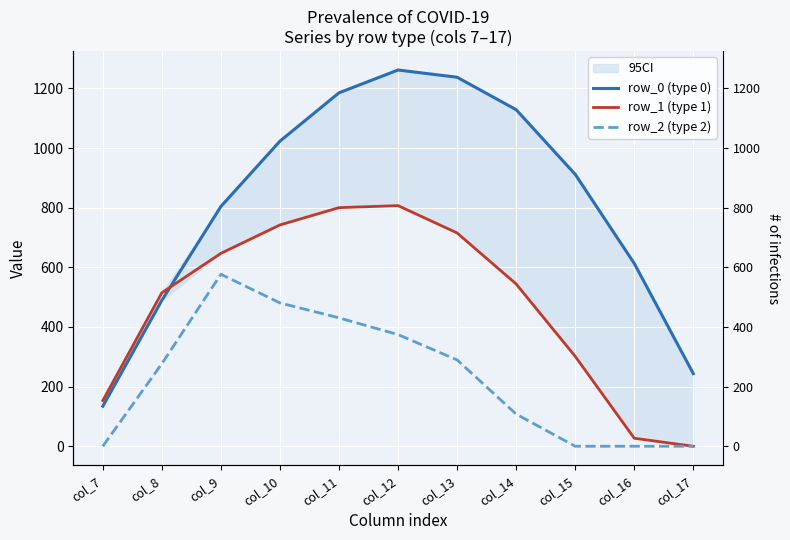

What is the difference between the highest and lowest values at col_14?

1020.8